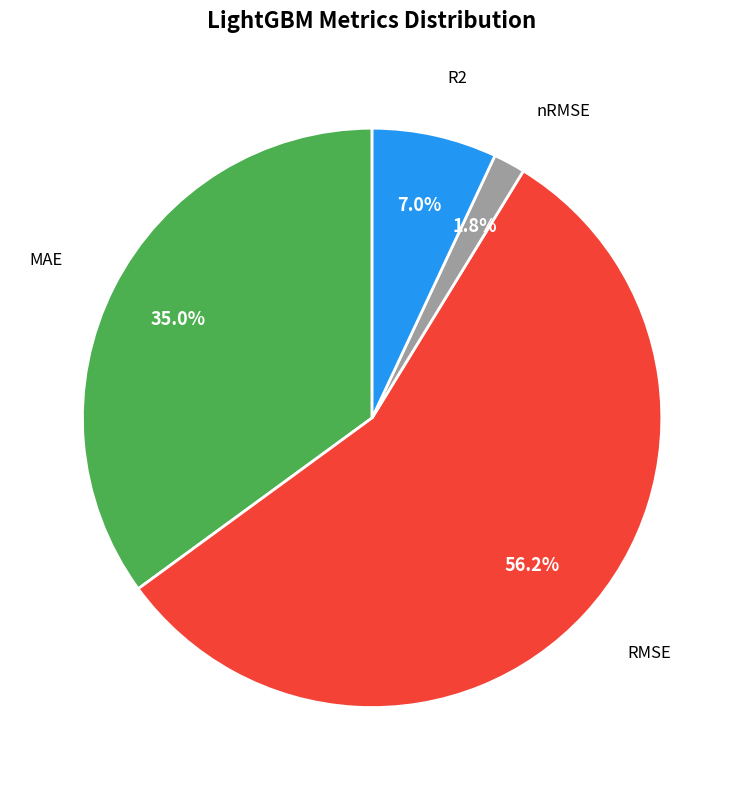

Does any single category account for the majority?

Yes